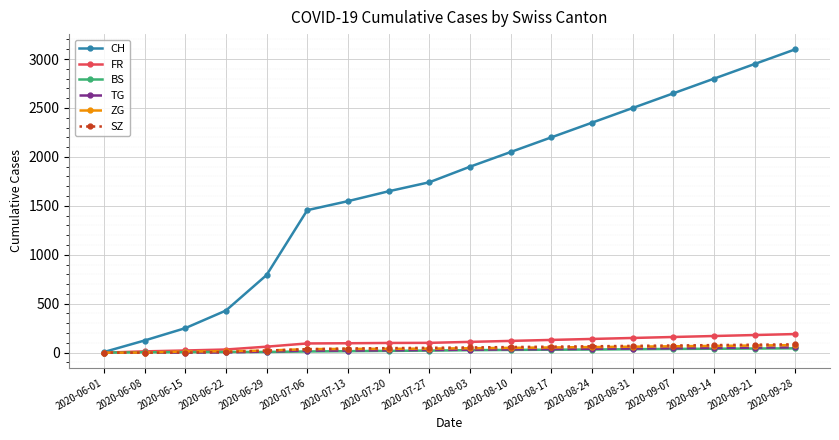

What is the maximum value for CH?

3100